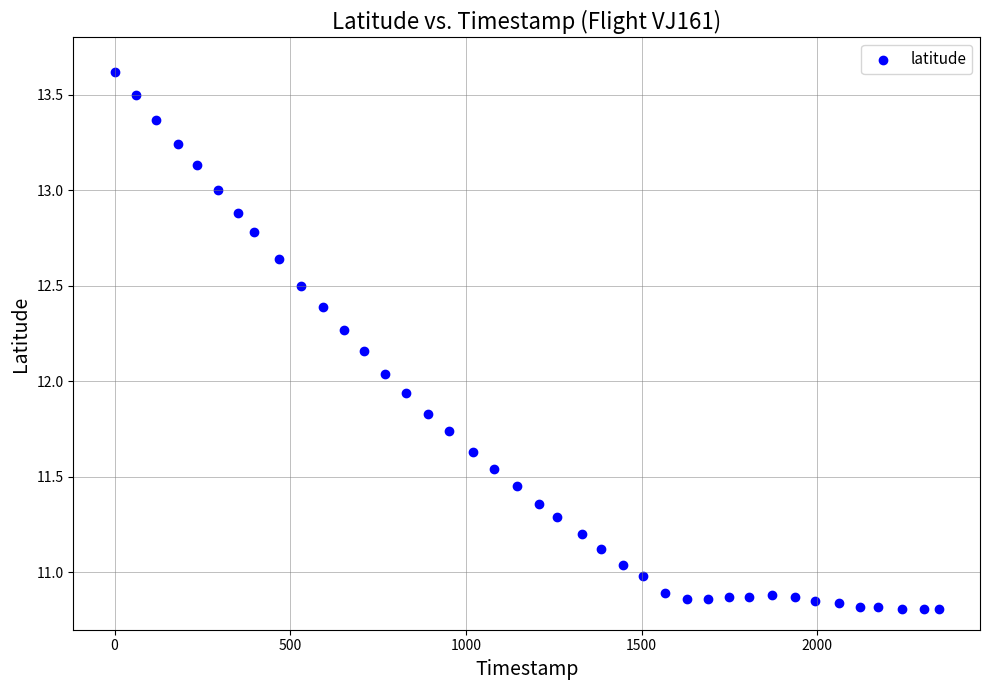

What is the range of Y values (max minus min)?

2.8